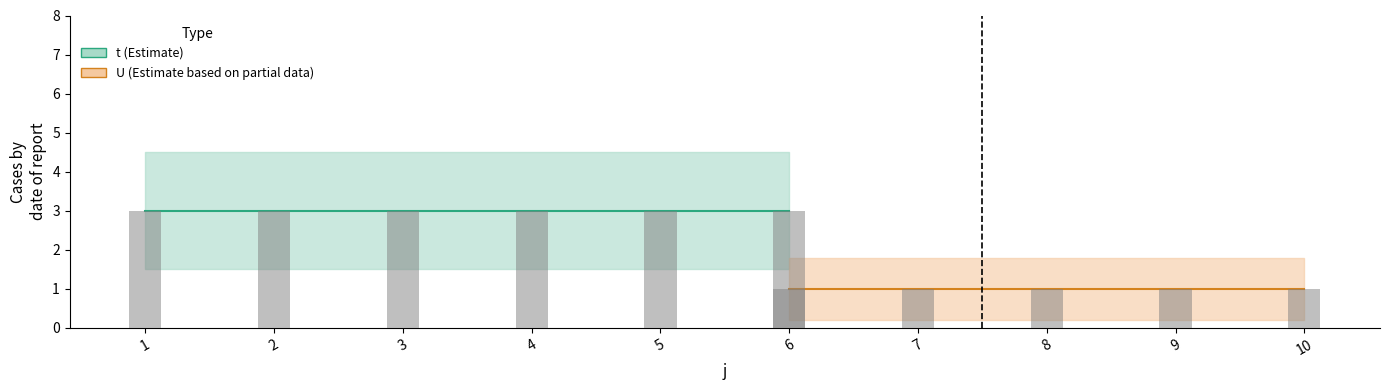

Are the bars horizontal?

No